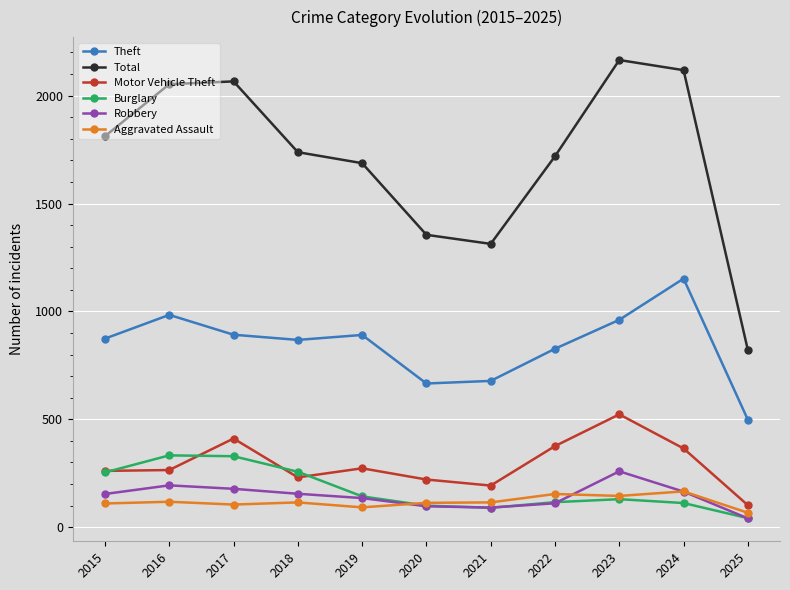

What is the difference between the Motor Vehicle Theft values at 2017 and 2016?

146